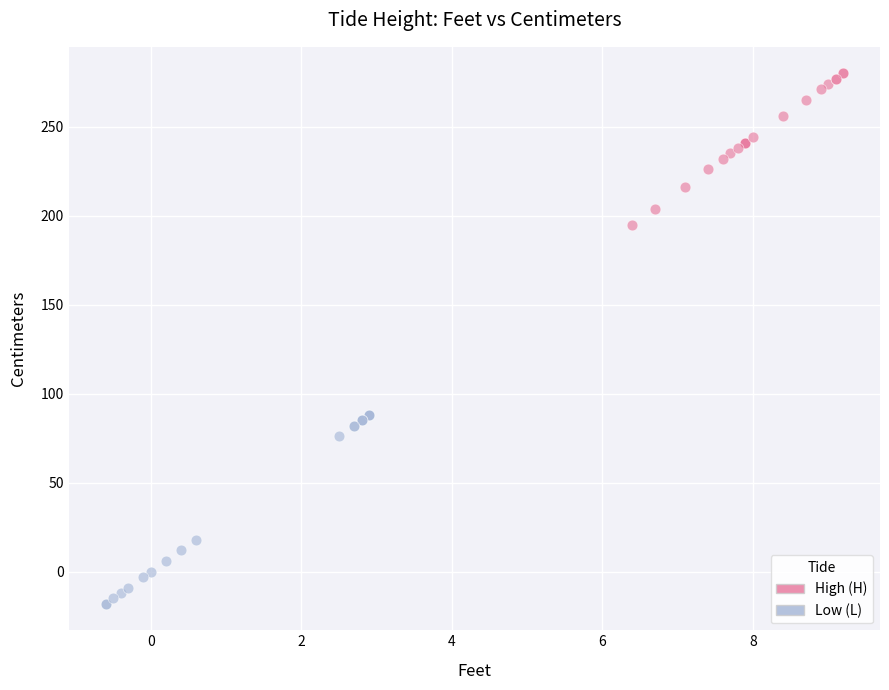

Which series reaches the maximum Y coordinate?

High (H)